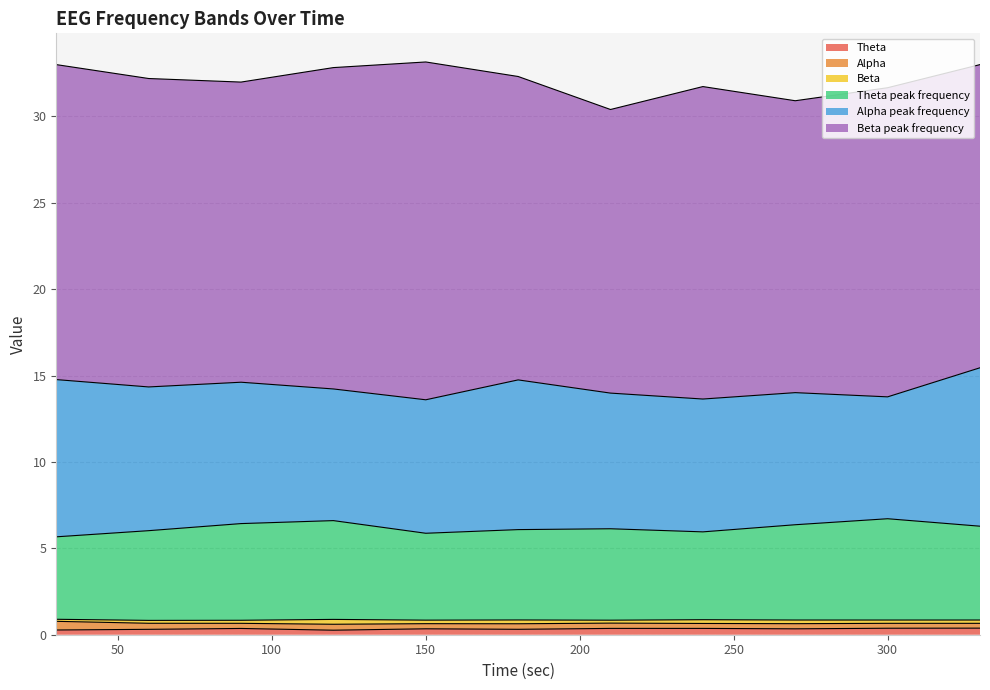

How many interior local valleys does the Theta series have?

3